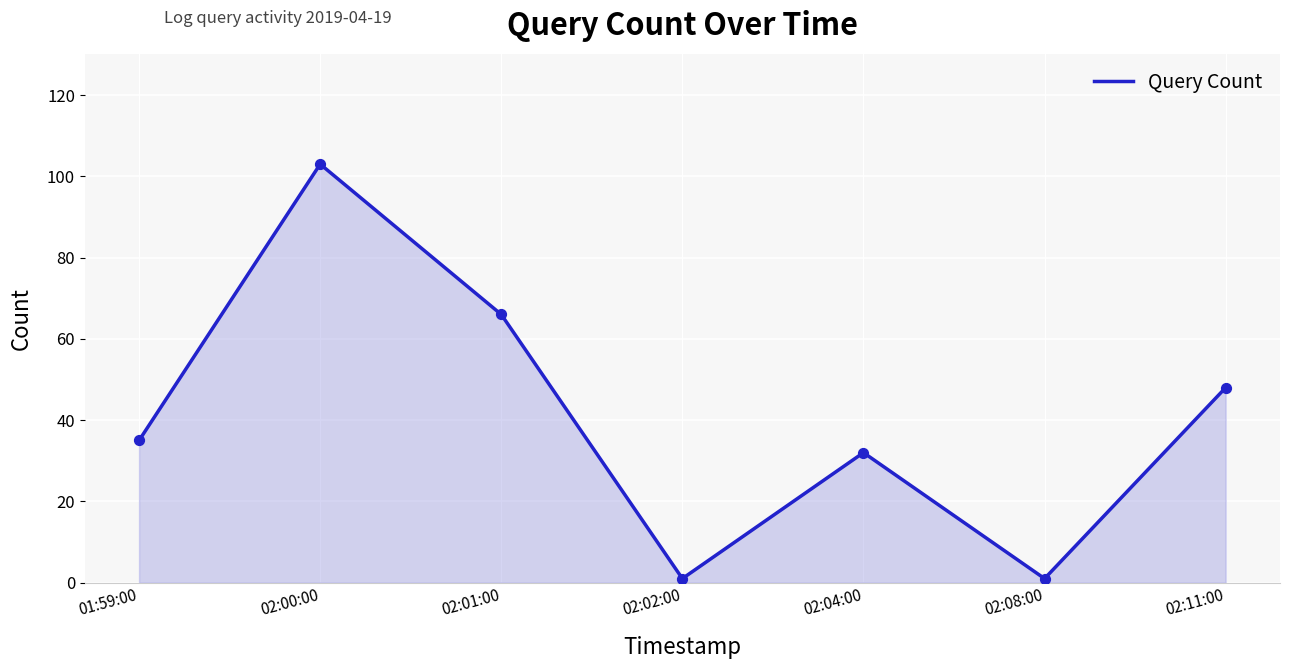

Between 02:02:00 and 02:11:00, which is larger?

02:11:00